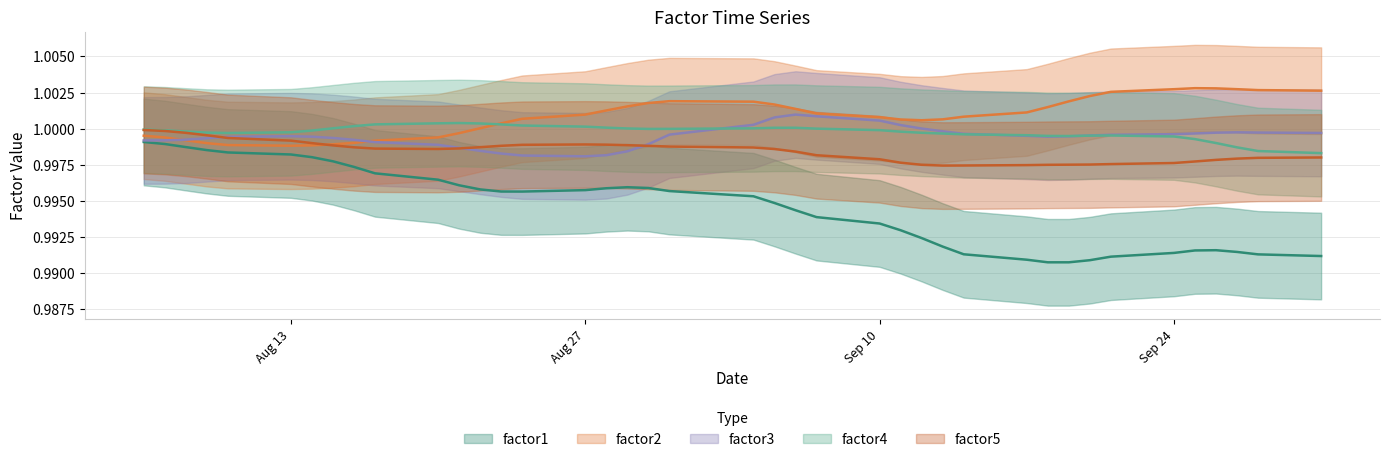

Between 14 and 13, which is larger?

14